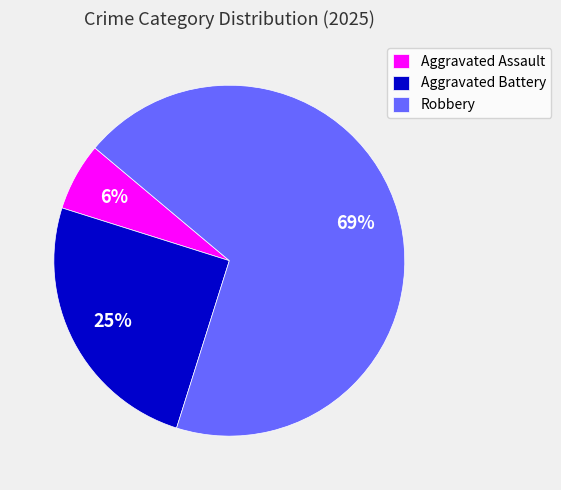

What percentage is the Aggravated Battery slice, to the nearest percent?

25%